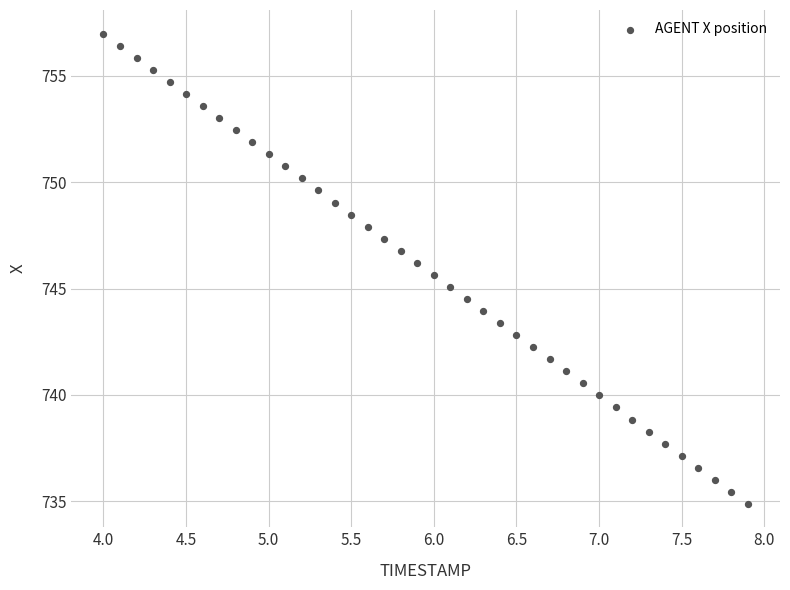

What is the range of X values (max minus min)?

3.9